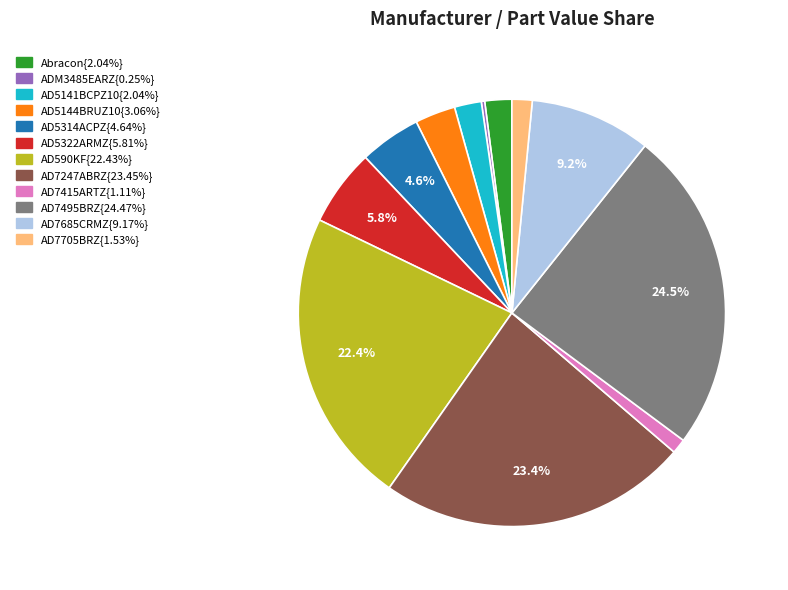

Is there a majority slice in this chart?

No